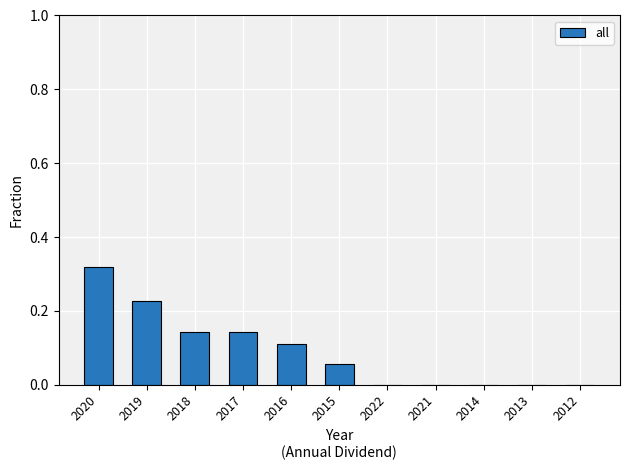

What is the sum of all values?

1.0